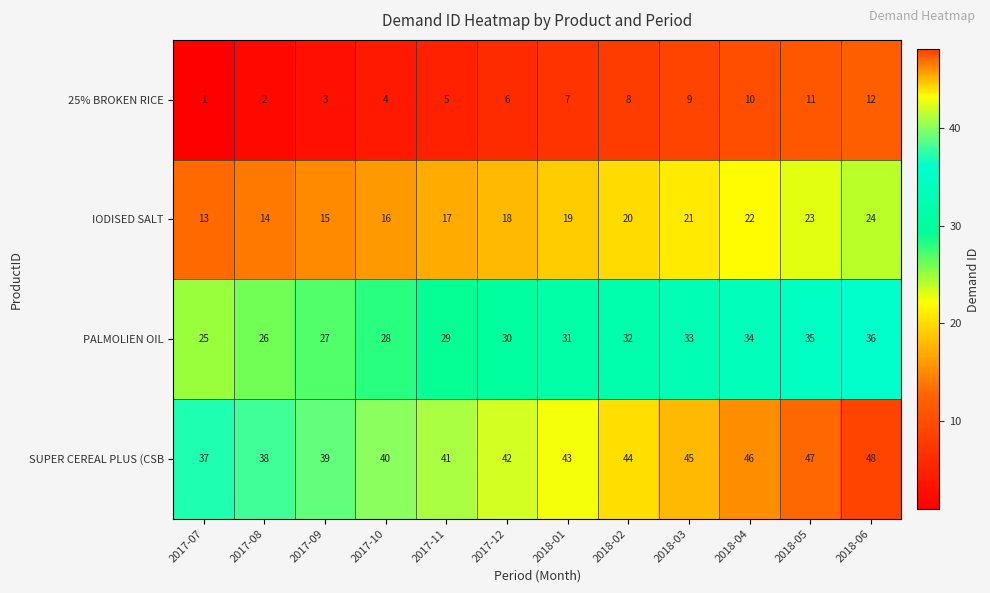

Where is 25% BROKEN RICE nearest to the value 6?

2017-12